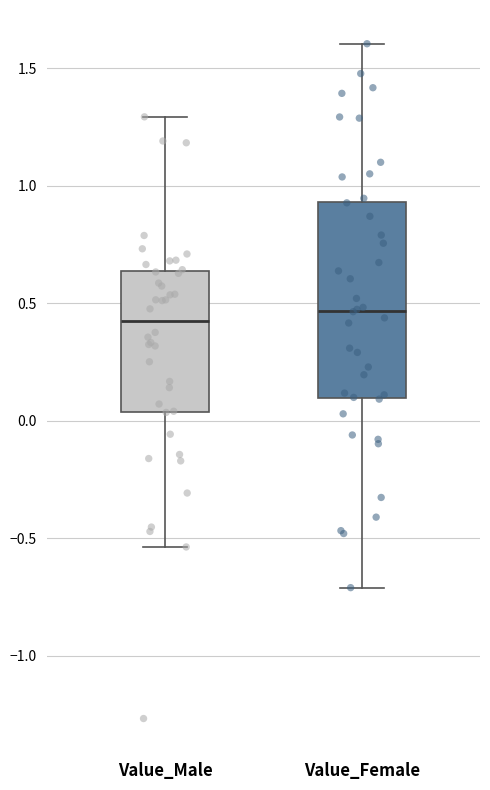

Reading left to right, read every box against the y-axis: the position of its median line, the range the box covers, and the ends of its whiskers. The values are not printed on the chart, so give them approximately, as read against the axis.

Value_Male: median 0.45, box 0.05 to 0.65, whiskers -0.55 to 1.30
Value_Female: median 0.45, box 0.10 to 0.95, whiskers -0.70 to 1.60